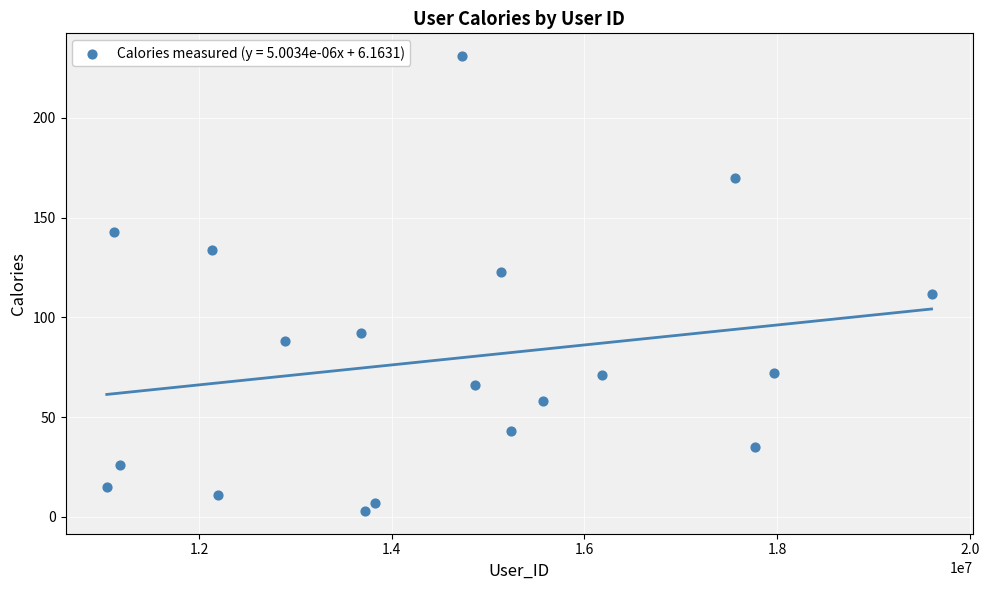

What is the range of Y values (max minus min)?

228